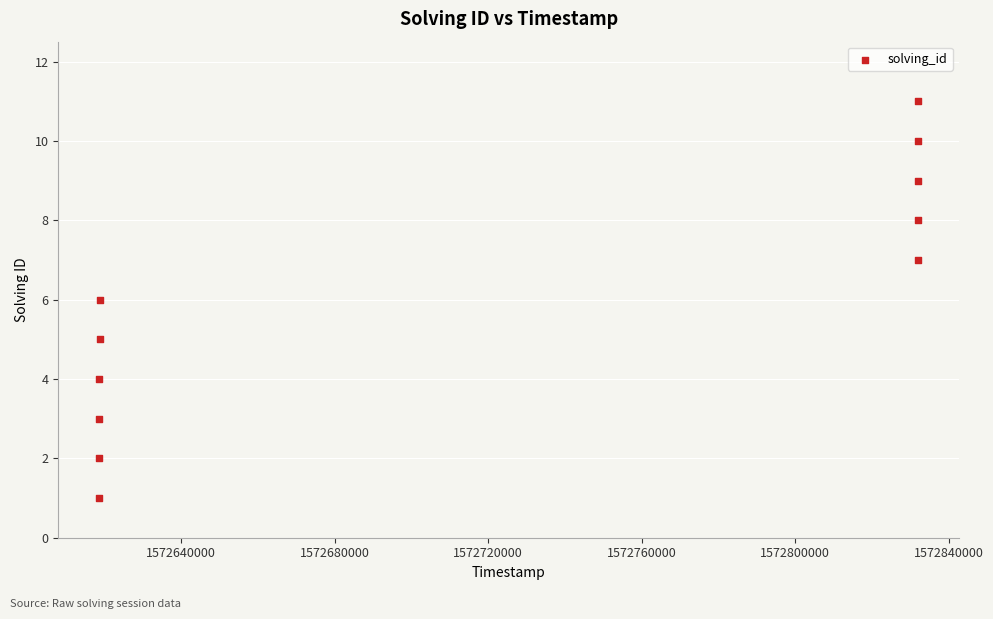

What is the average X value?

1572715618023